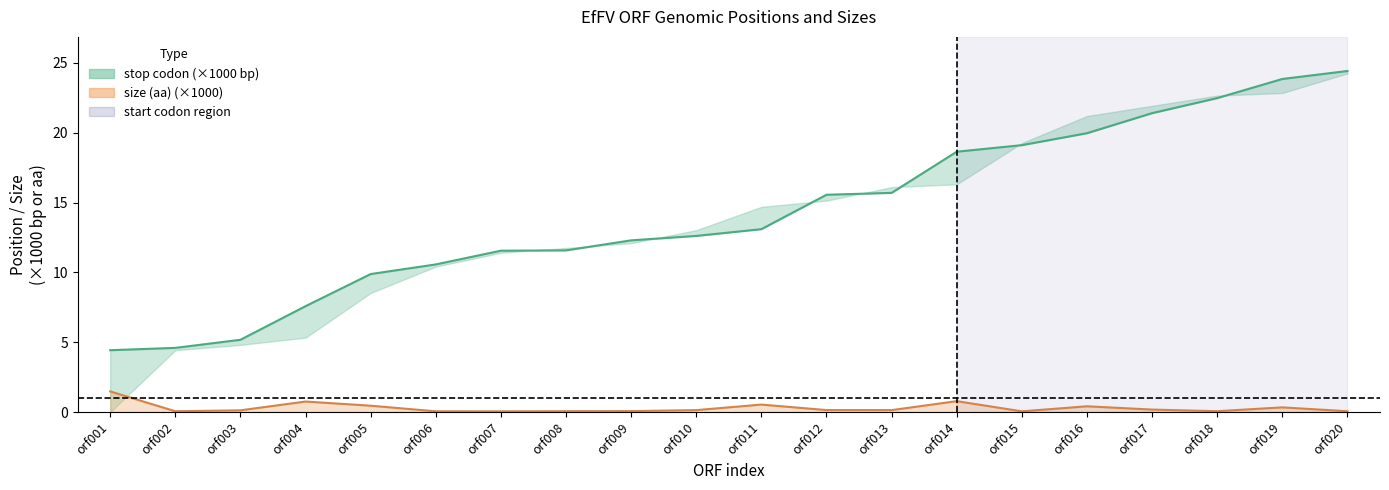

Where is the first local minimum for size (aa)?

orf002